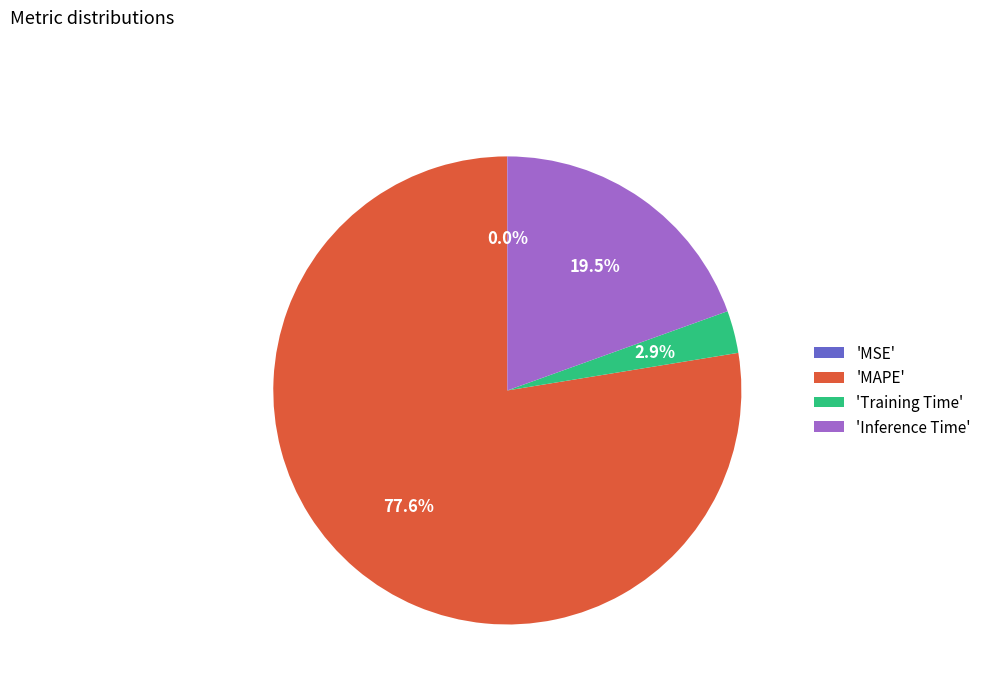

Between 'Training Time' and 'MAPE', which is larger?

'MAPE'